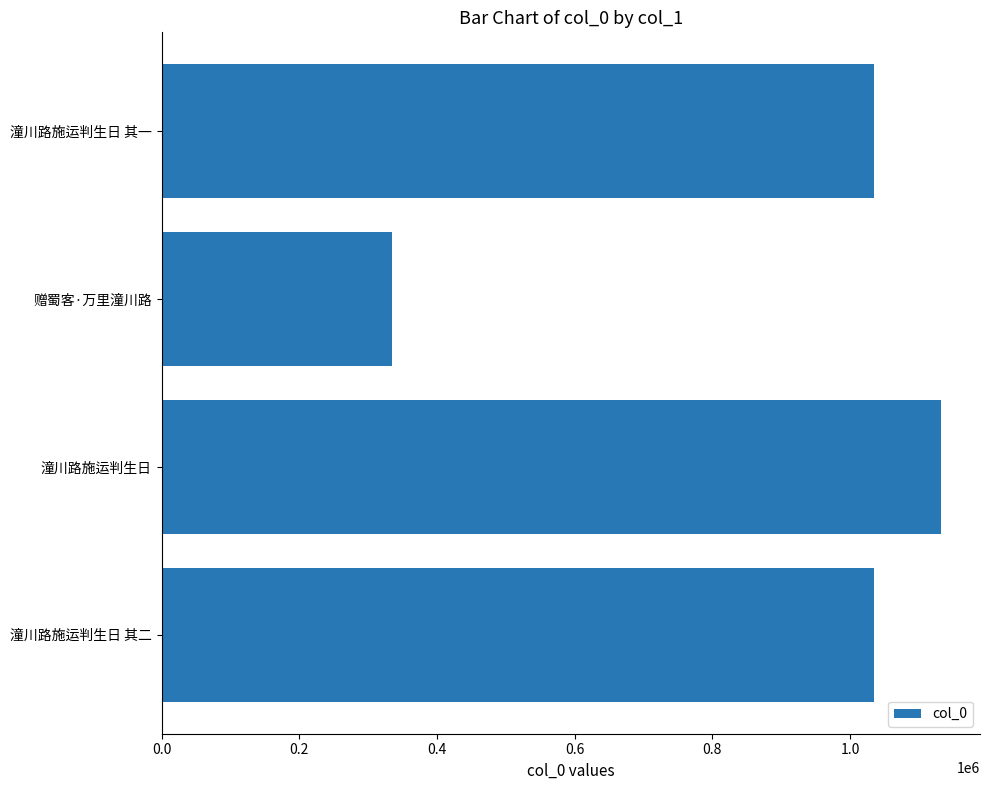

What is the change in value from 赠蜀客·万里潼川路 to 潼川路施运判生日 其一?

+700589